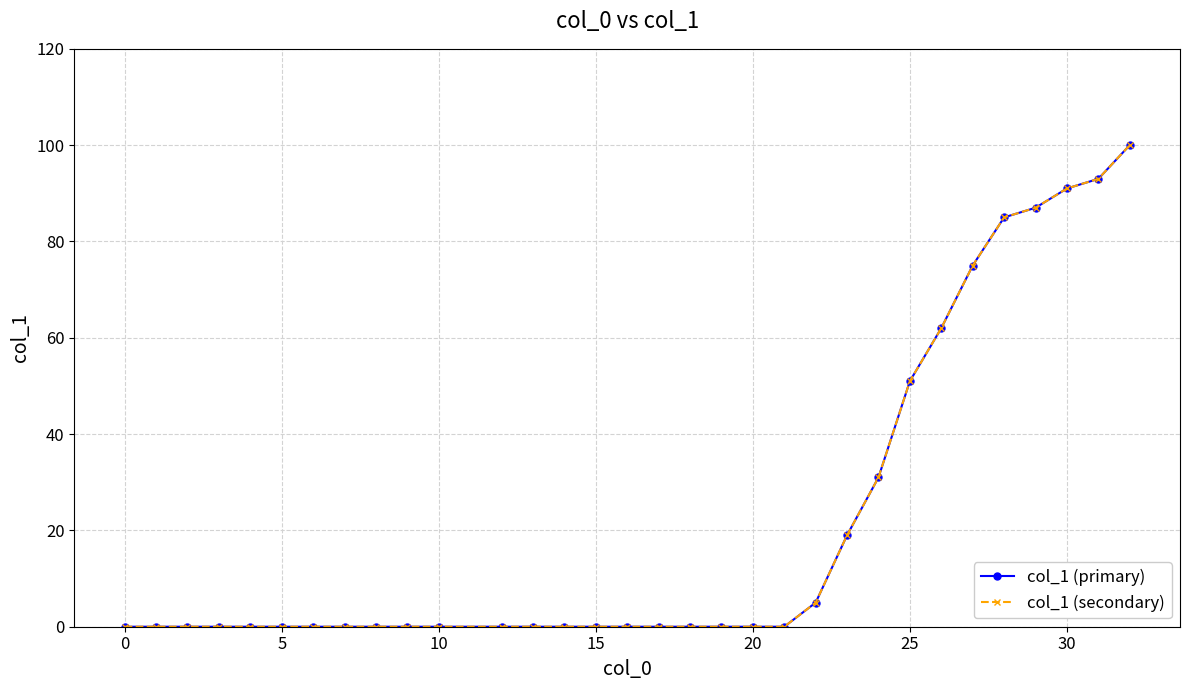

Does the chart have visible grid lines?

Yes